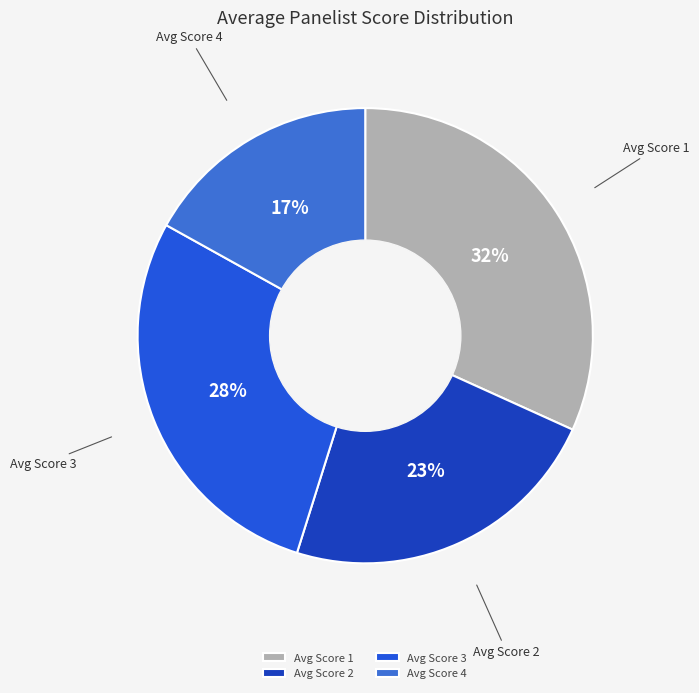

True or false: Avg Score 1 accounts for 24% of the total.

False